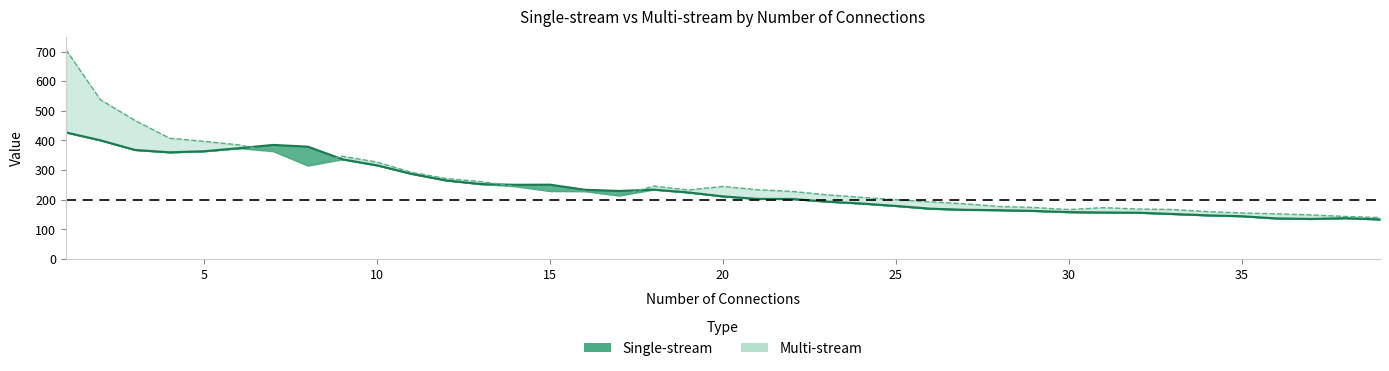

True or false: Single-stream has more than 1 interior local peaks.

True